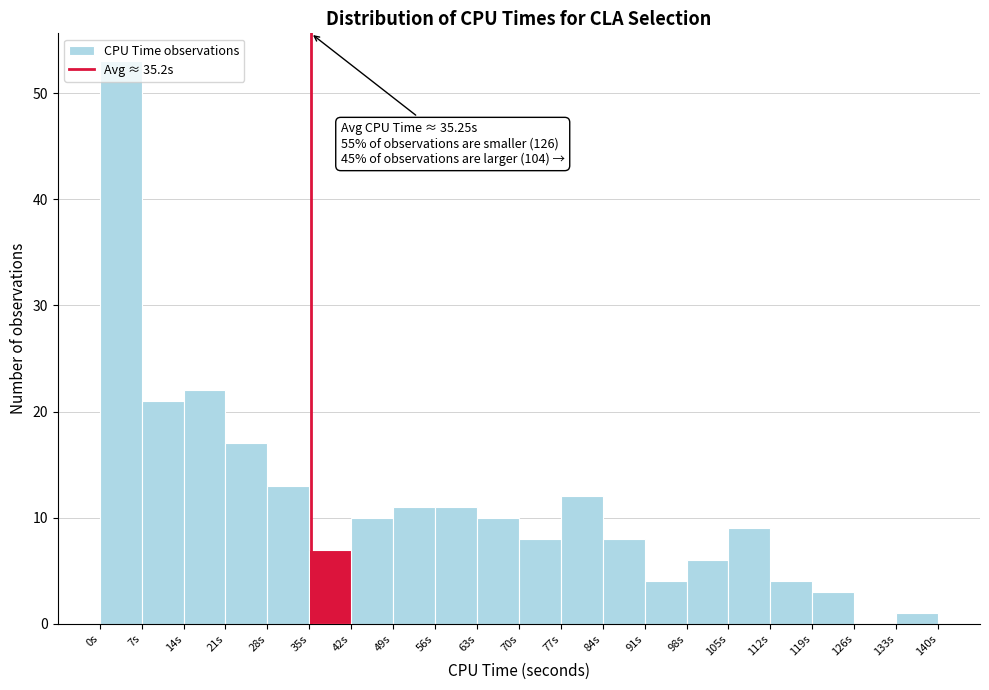

Over which range of the x-axis is the bar tallest?

0 to 7